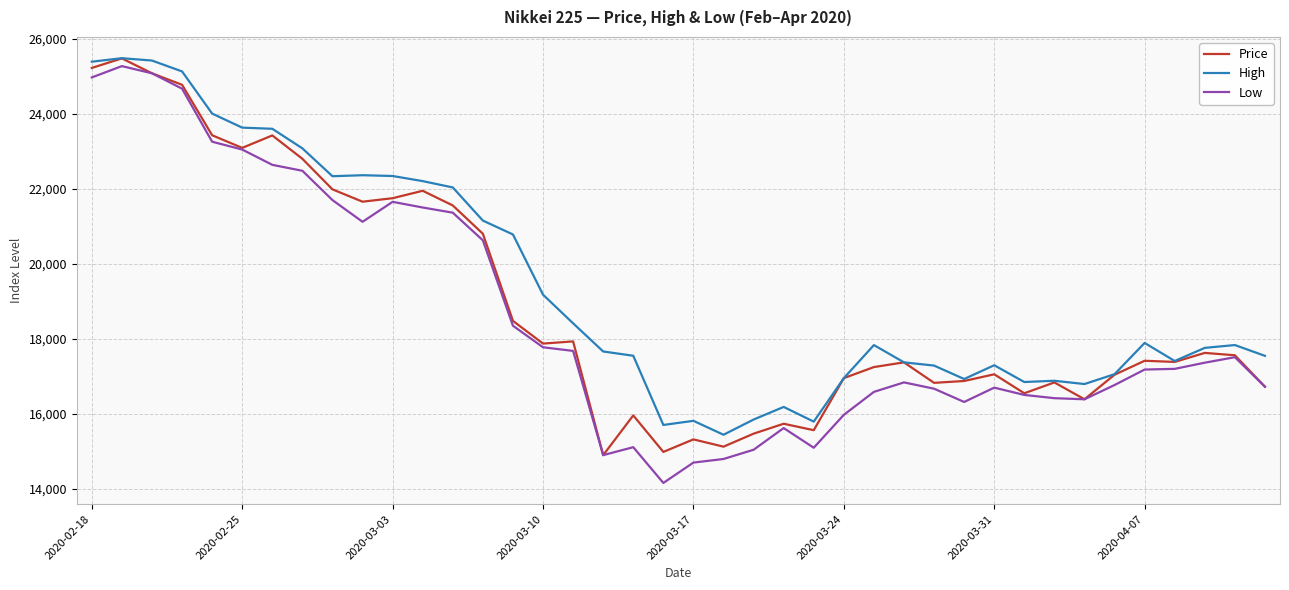

Which series has the widest spread of values?

Low